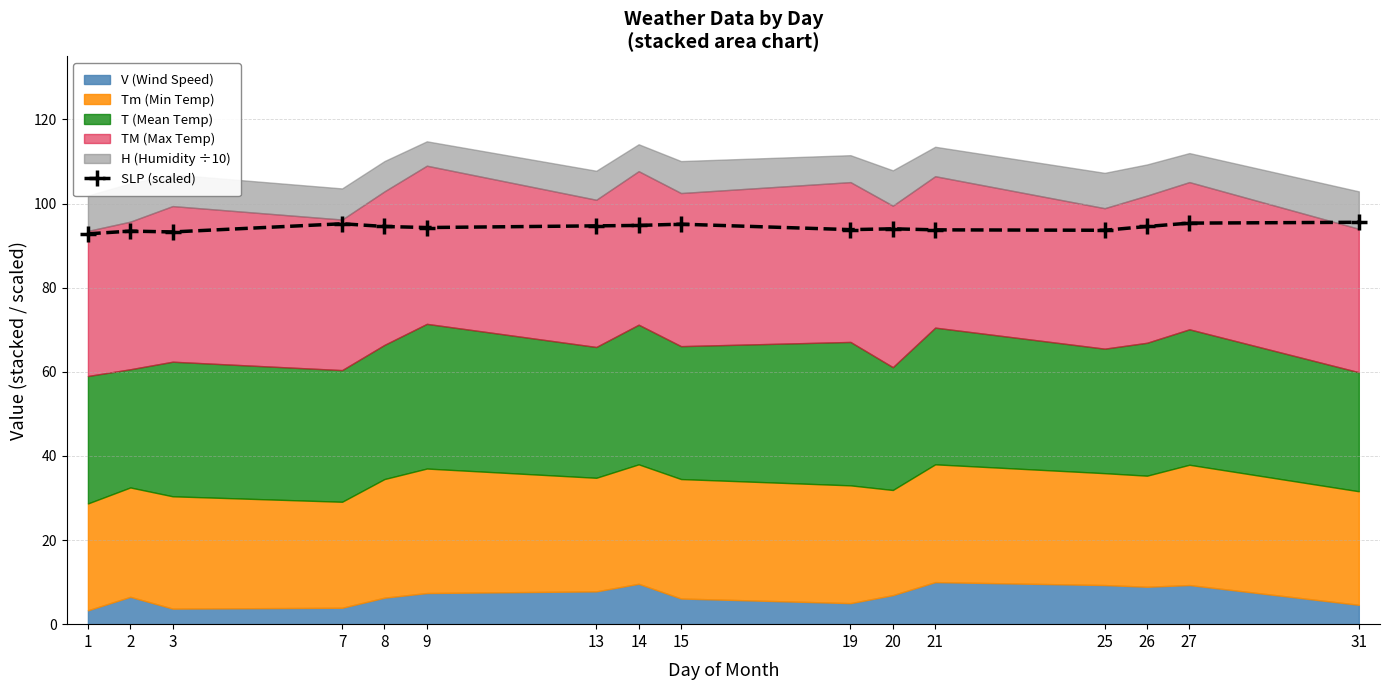

Where does the data first go above 94?

7